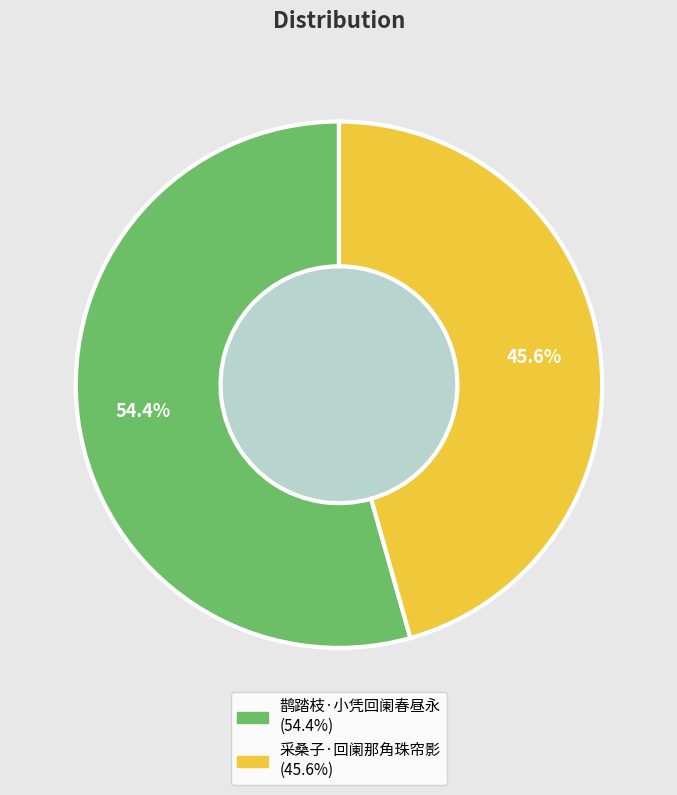

Does 鹊踏枝·小凭回阑春昼永 account for over 50% of the chart?

Yes